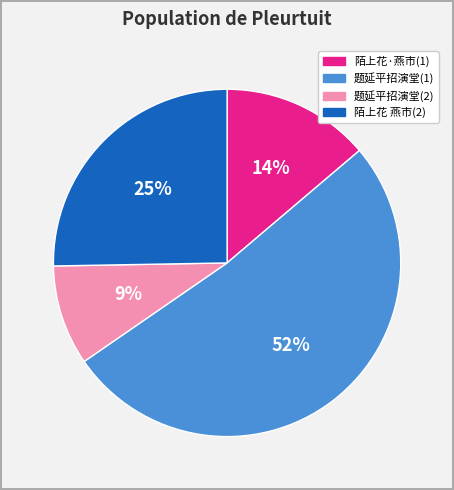

To the nearest percent, what is the average slice percentage?

25%